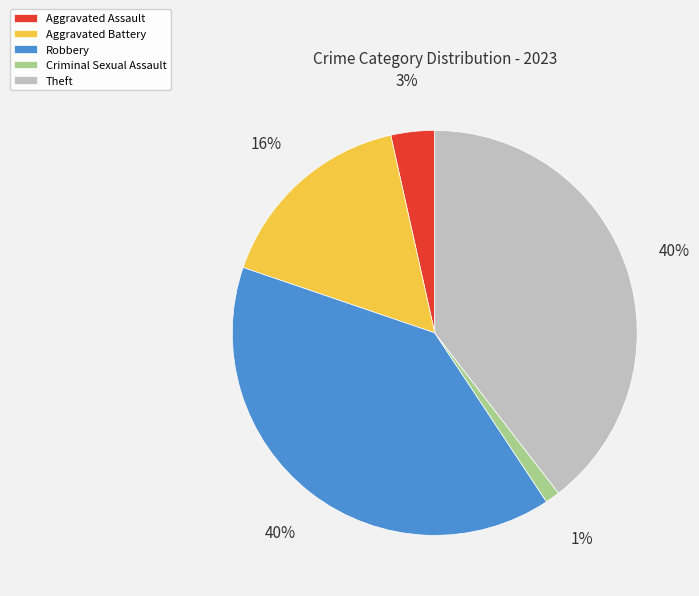

How many segments does this pie chart have?

5